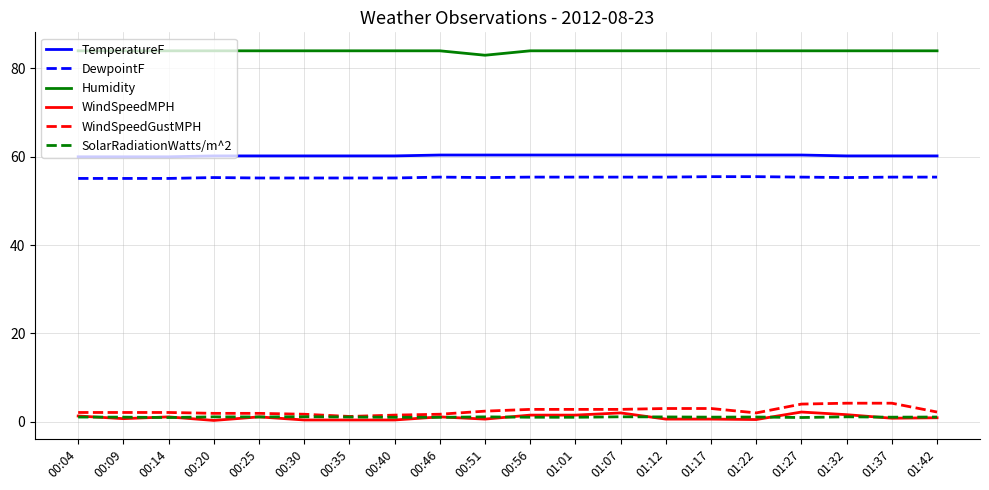

True or false: WindSpeedMPH and DewpointF intersect in this chart.

False